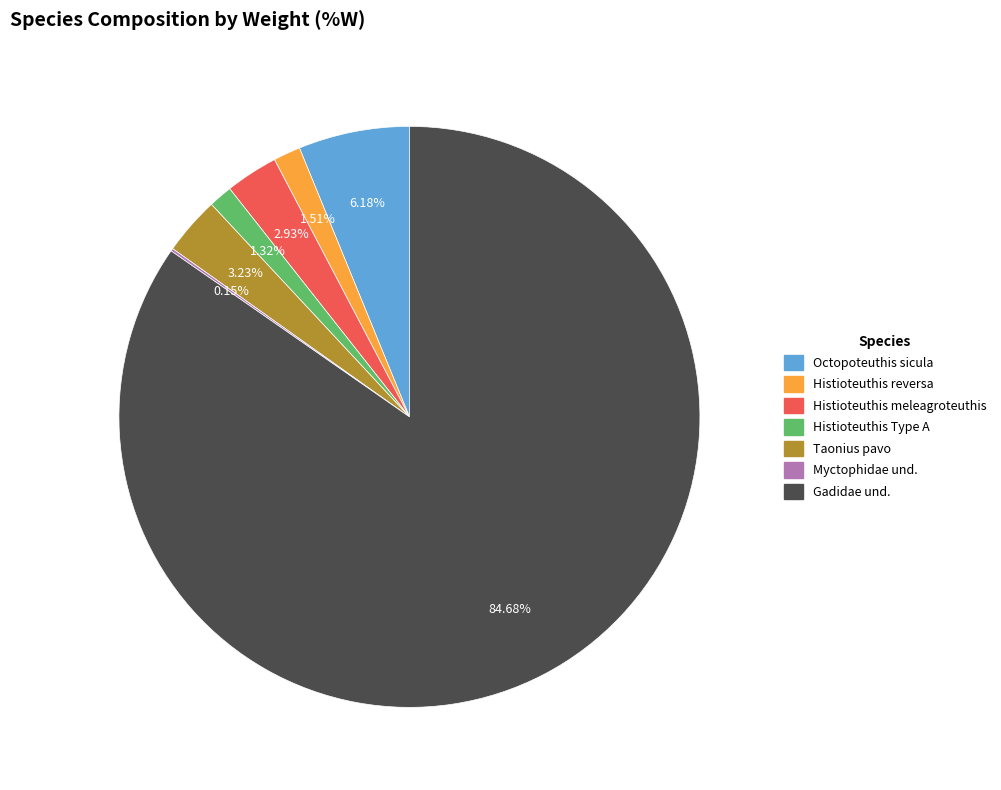

Is it true that Octopoteuthis sicula is 1% of the pie?

False